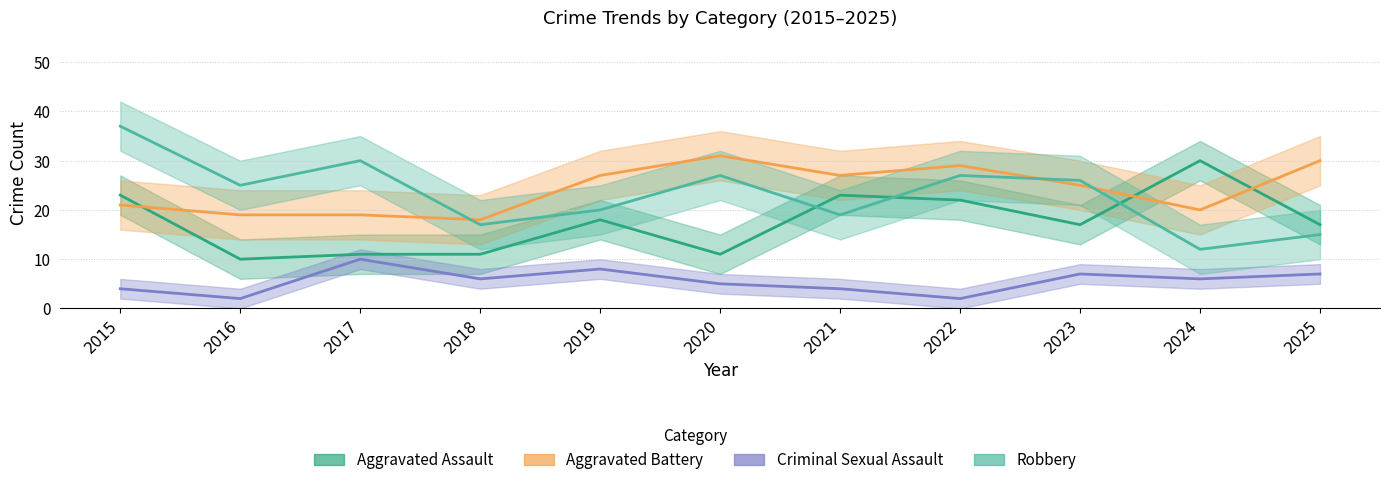

What is the value of the Criminal Sexual Assault point at the 4th from the left?

6